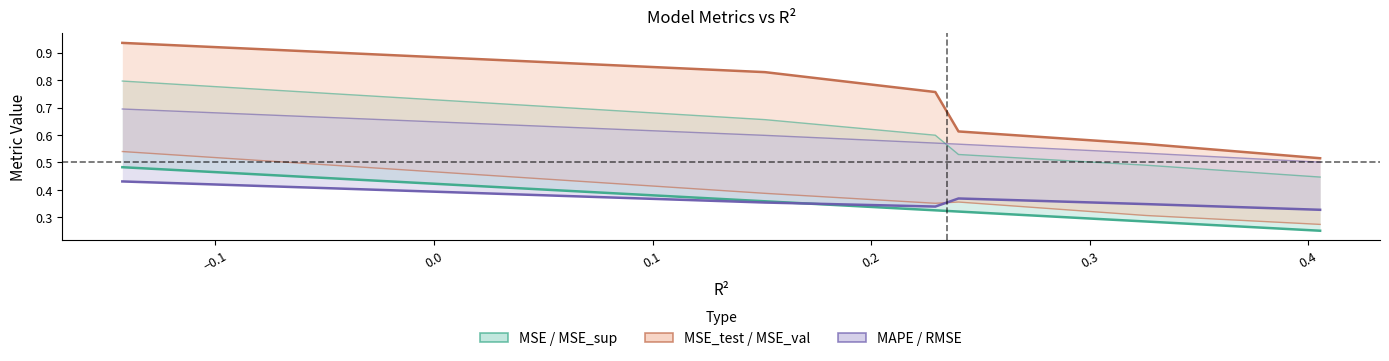

What is the sum of all MSE / MSE_sup (upper) values?

3.5